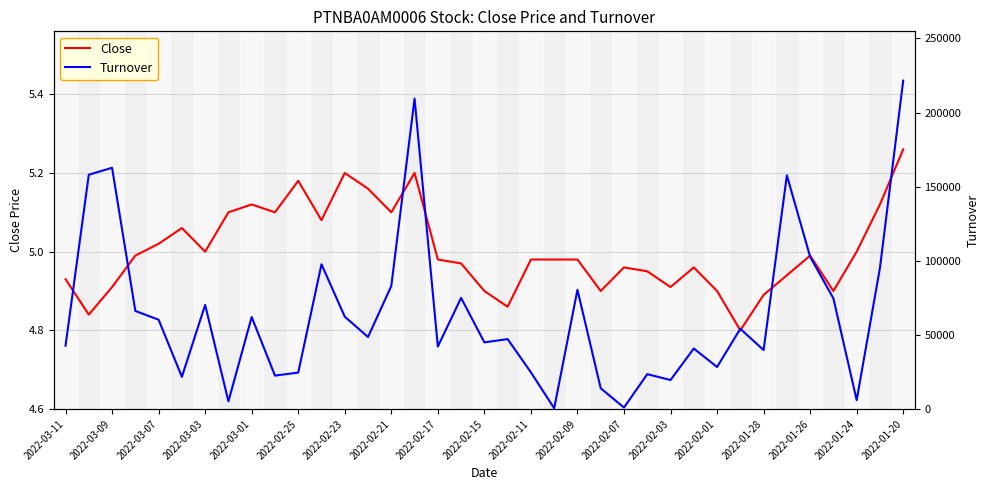

What is the smallest value displayed?

4.8